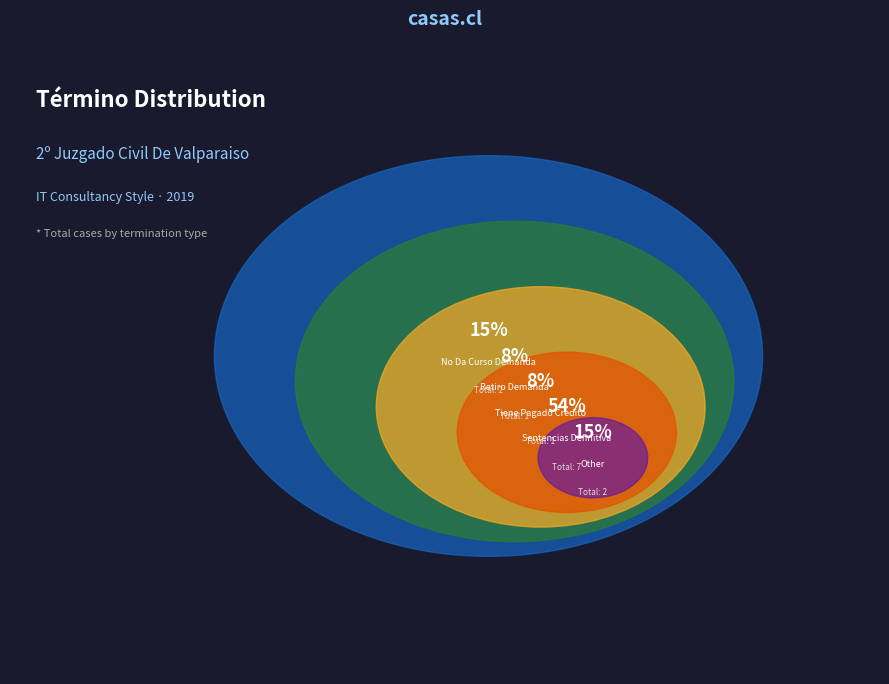

To the nearest percent, what portion does Retiro Demanda represent?

8%